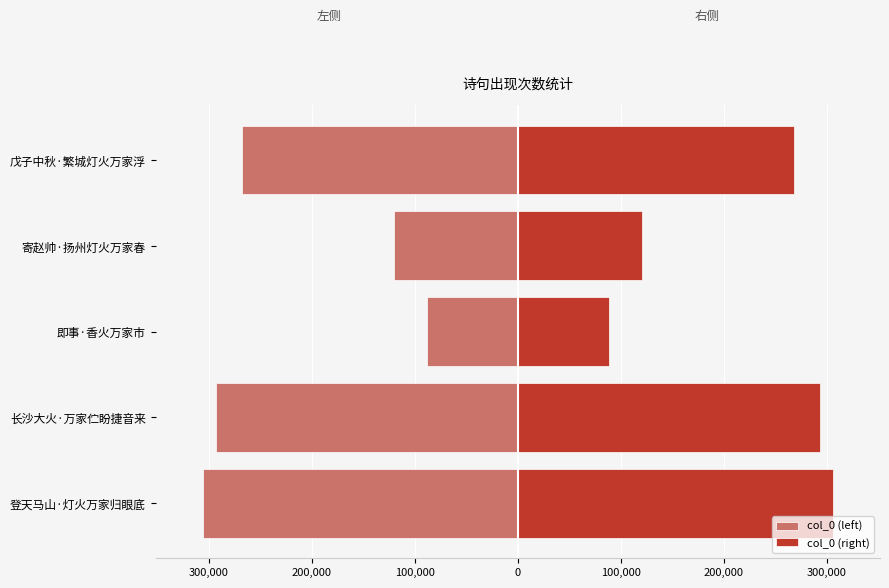

Does the chart contain stacked bars?

No